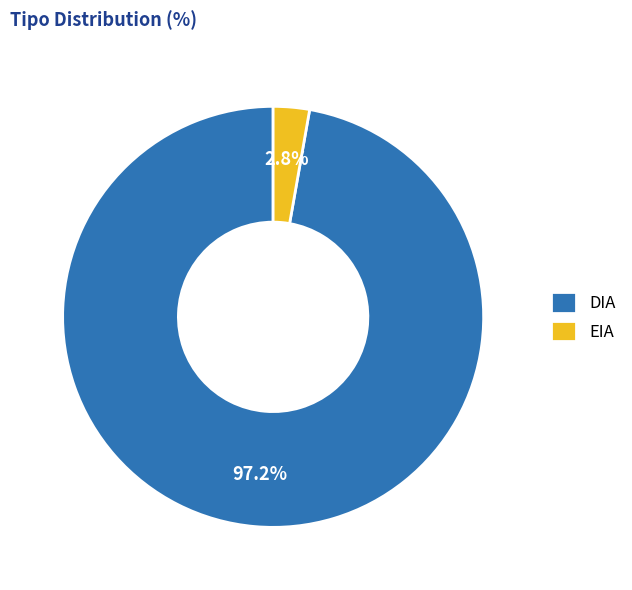

To the nearest percent, what is the difference between the largest and smallest slice percentages?

94%